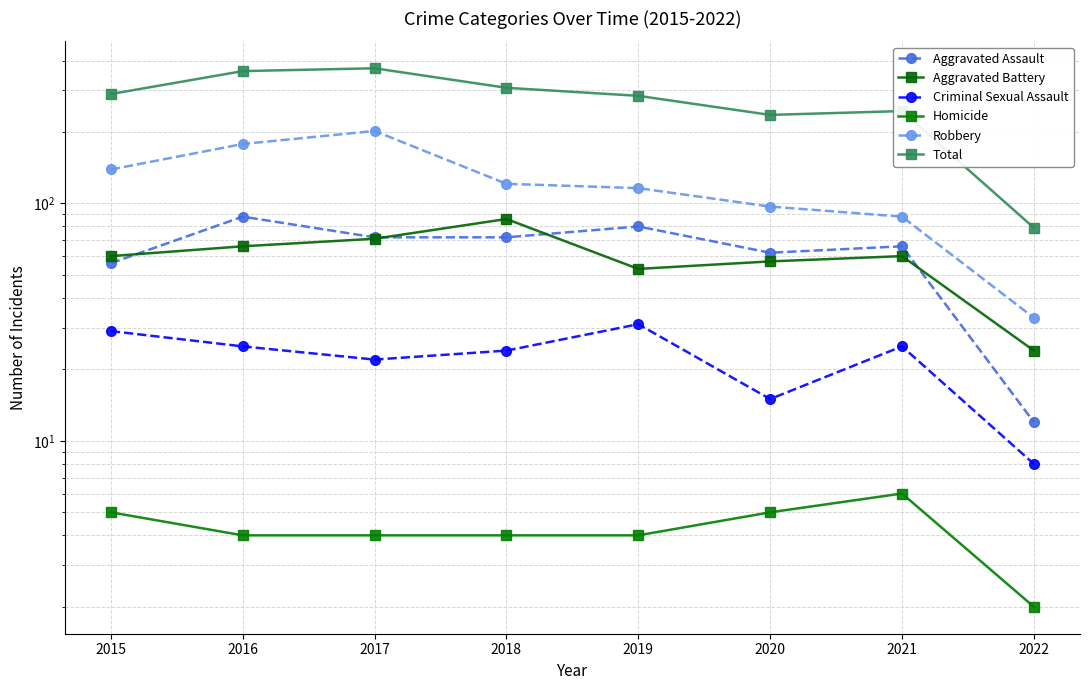

Reading left to right, transcribe all the data shown in this chart.

Aggravated Assault: 56	88	72	72	80	62	66	12
Aggravated Battery: 60	66	71	86	53	57	60	24
Criminal Sexual Assault: 29	25	22	24	31	15	25	8
Homicide: 5	4	4	4	4	5	6	2
Robbery: 139	178	202	121	116	97	88	33
Total: 289	361	371	307	284	236	245	79